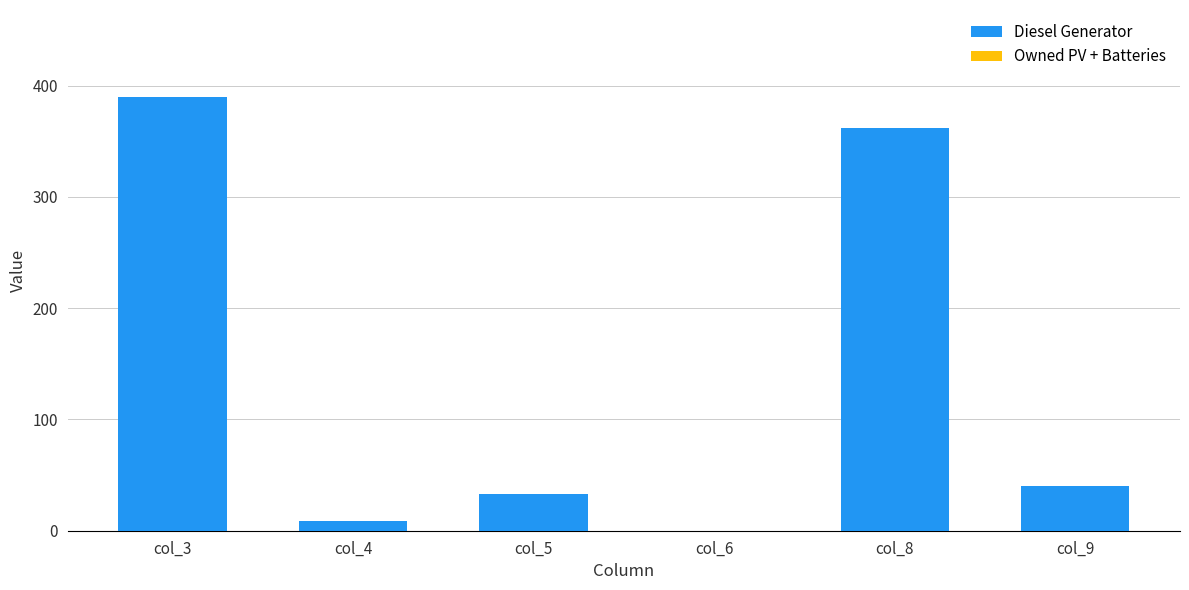

Between col_6 and col_8, which is larger?

col_8